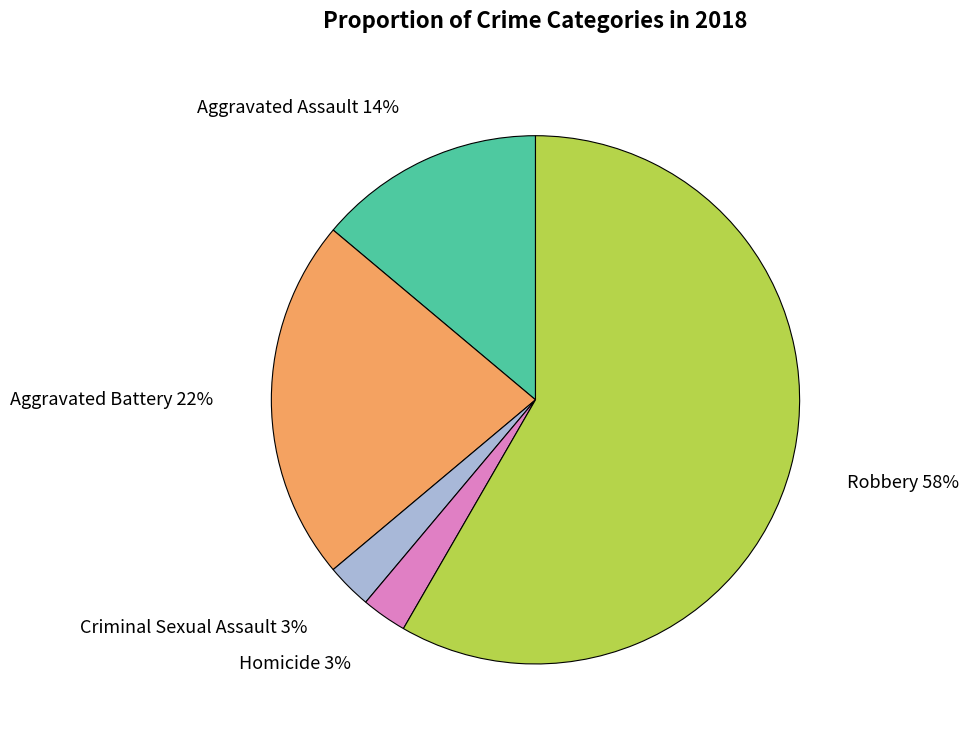

Do Aggravated Battery and Aggravated Assault together represent more than half of the pie?

No